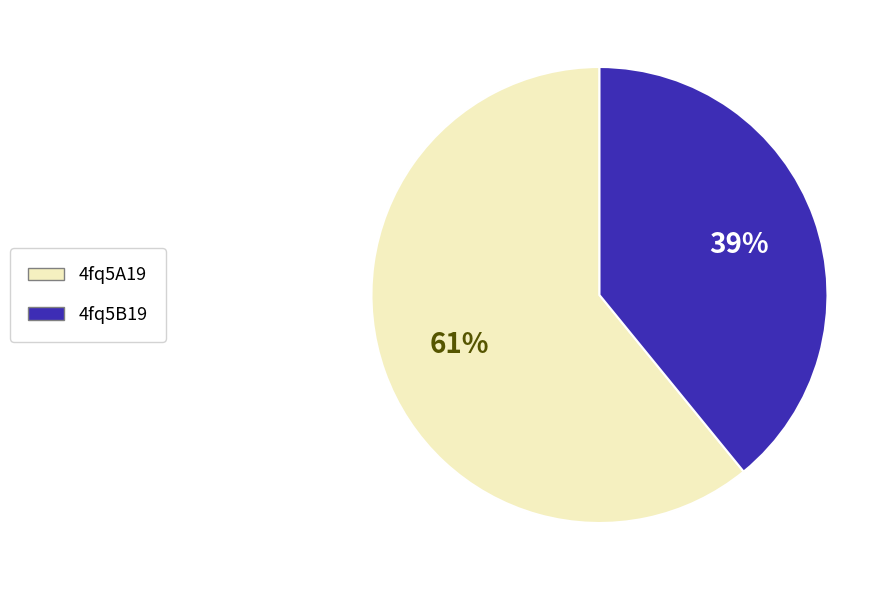

What is the largest slice in the pie chart?

4fq5A19